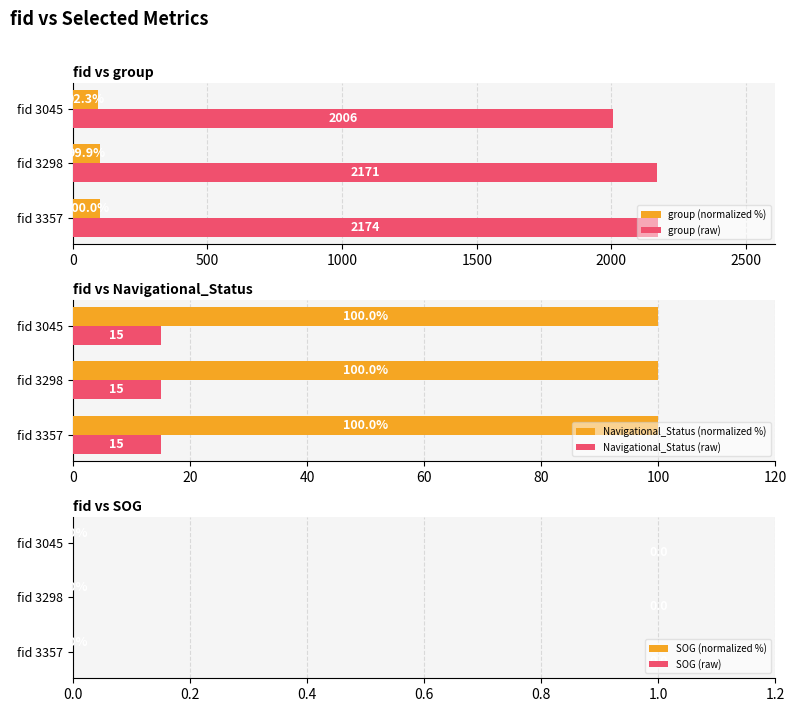

List the labels in order of group (normalized %) value, smallest first.

fid 3045, fid 3298, fid 3357